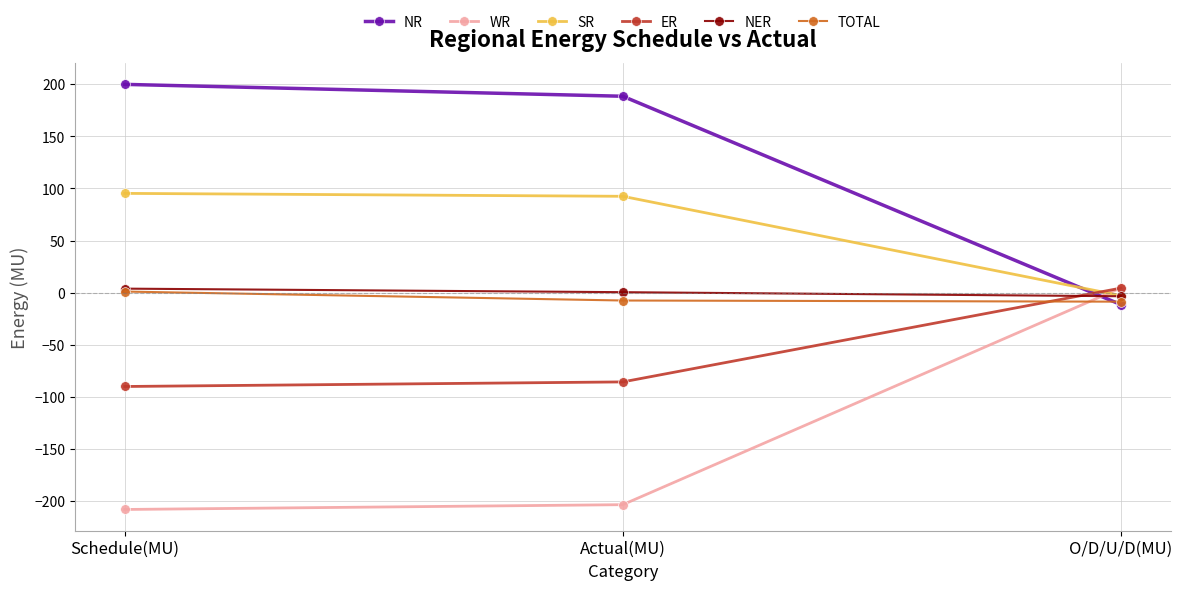

List the labels in order of WR value, largest first.

O/D/U/D(MU), Actual(MU), Schedule(MU)